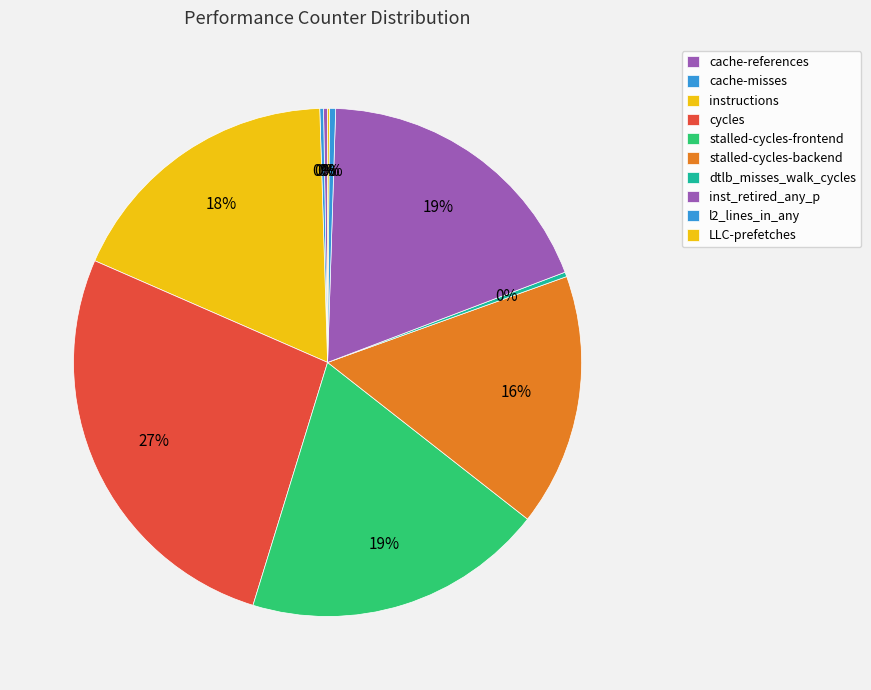

Is cache-misses the majority of the pie?

No